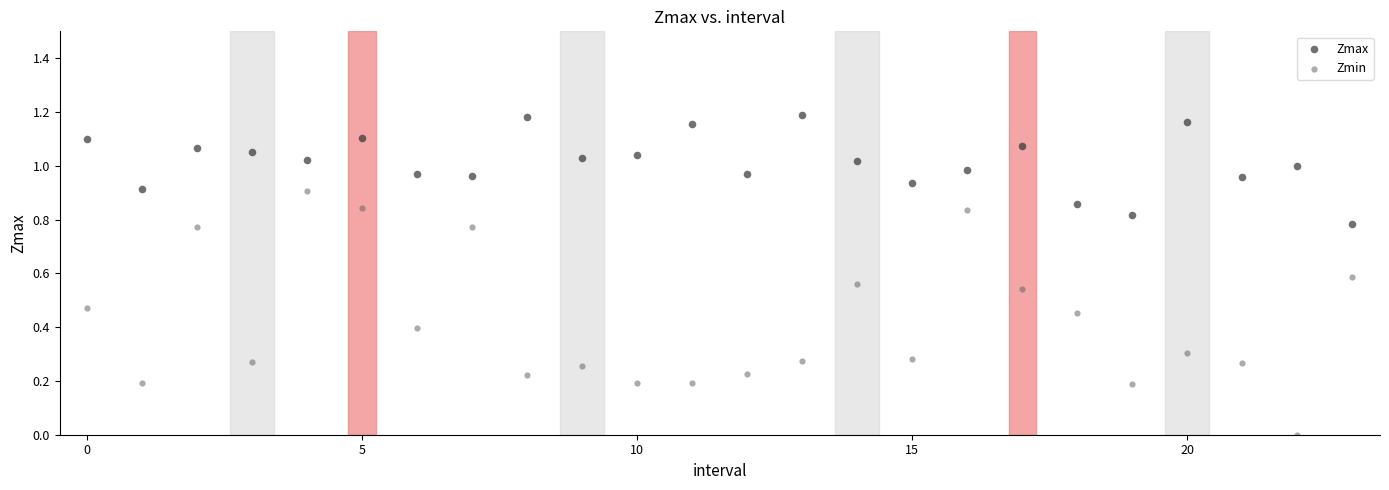

Which series has the largest Y range (max minus min)?

Zmin